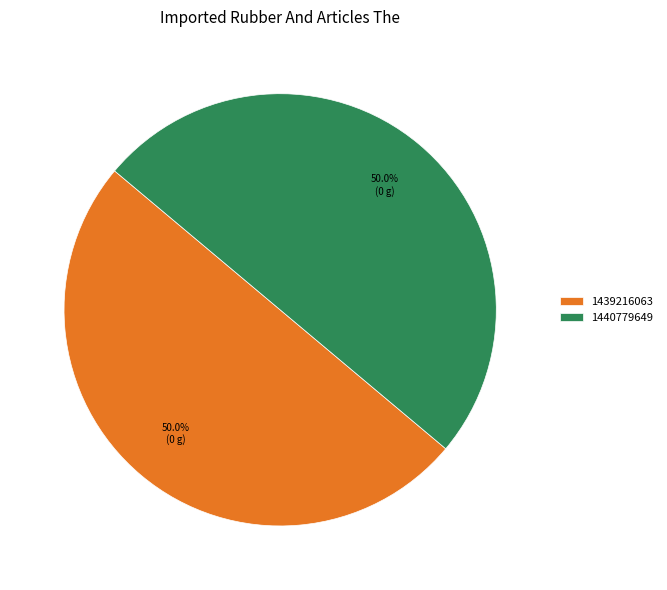

Approximately how many times larger is the value at 1440779649 compared to 1439216063?

1.0